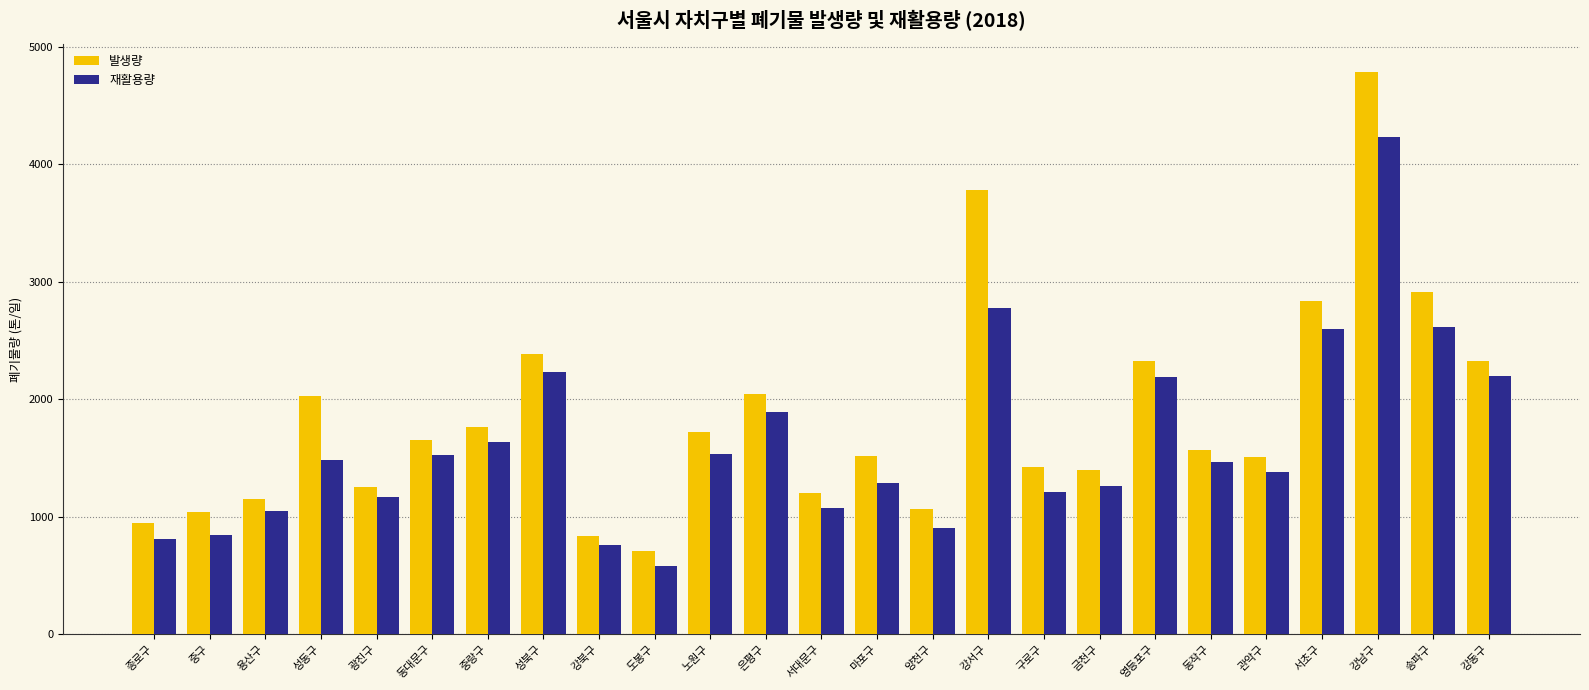

What is the sum of the 발생량 values at 양천구 and 성동구?

3092.0